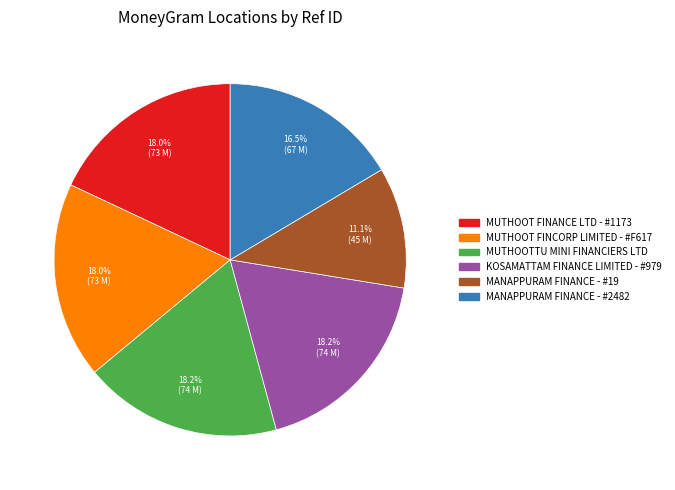

To the nearest percent, what is the difference between the largest and smallest slice percentages?

7%